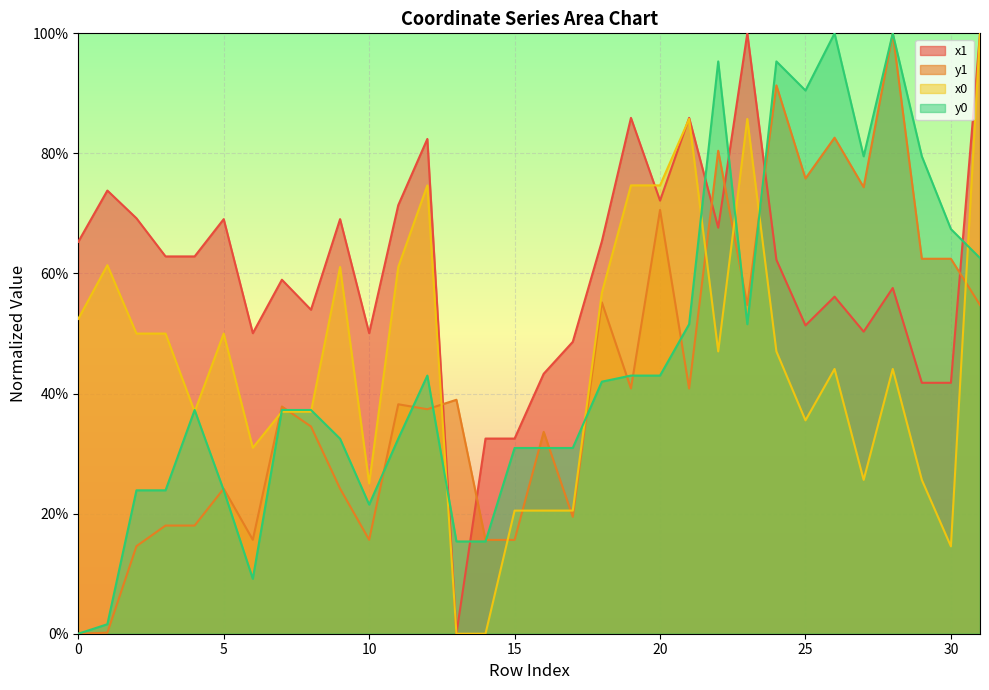

Reading right to left, what are all the values shown in this chart?

x1: 31=100.0	30=41.8	29=41.8	28=57.6	27=50.3	26=56.1	25=51.4	24=62.3	23=100.0	22=67.6	21=85.9	20=72.1	19=85.9	18=65.4	17=48.6	16=43.3	15=32.5	14=32.5	13=0.0	12=82.4	11=71.4	10=50.1	9=69.1	8=54.0	7=59.0	6=50.1	5=69.1	4=62.8	3=62.8	2=69.2	1=73.8	0=65.3
y1: 31=54.7	30=62.5	29=62.5	28=100.0	27=74.4	26=82.6	25=75.8	24=91.3	23=54.7	22=80.4	21=40.8	20=70.6	19=40.8	18=55.2	17=19.5	16=33.6	15=15.6	14=15.6	13=39.0	12=37.4	11=38.2	10=15.6	9=24.2	8=34.5	7=37.8	6=15.6	5=24.2	4=18.0	3=18.0	2=14.6	1=0.2	0=0.0
x0: 31=100.0	30=14.5	29=25.6	28=44.1	27=25.6	26=44.1	25=35.5	24=47.0	23=85.7	22=47.0	21=85.7	20=74.7	19=74.7	18=56.8	17=20.5	16=20.5	15=20.5	14=0.0	13=0.0	12=74.7	11=61.1	10=25.0	9=61.1	8=37.0	7=37.0	6=31.0	5=50.0	4=37.0	3=50.0	2=50.0	1=61.4	0=52.4
y0: 31=62.6	30=67.4	29=79.5	28=100.0	27=79.5	26=100.0	25=90.5	24=95.3	23=51.6	22=95.3	21=51.6	20=43.0	19=43.0	18=42.0	17=30.9	16=30.9	15=30.9	14=15.4	13=15.4	12=43.0	11=32.5	10=21.5	9=32.5	8=37.3	7=37.3	6=9.1	5=23.9	4=37.3	3=23.9	2=23.9	1=1.6	0=0.0